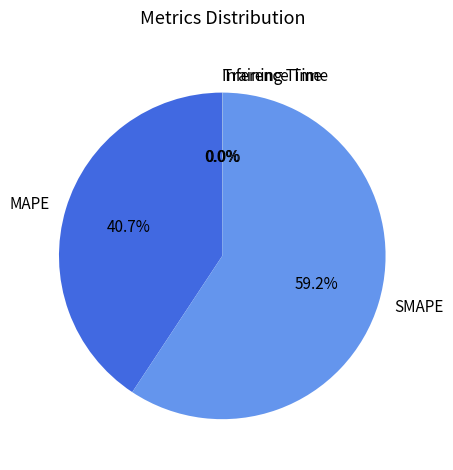

What is the largest slice in the pie chart?

SMAPE